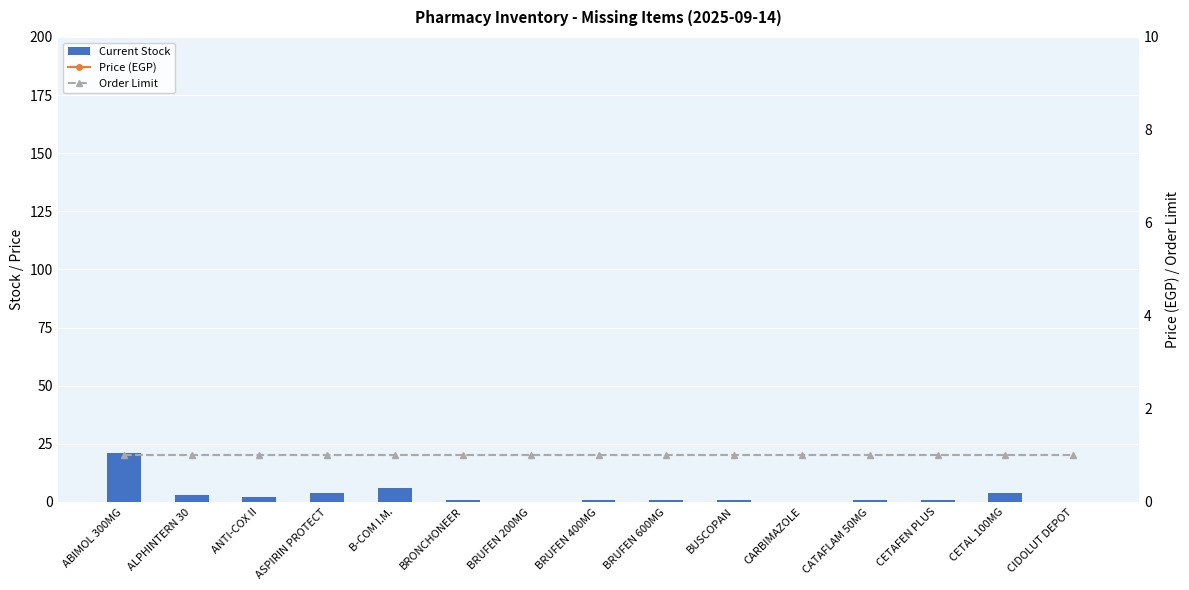

What are all the series names shown in the legend?

Current Stock, Price (EGP), Order Limit